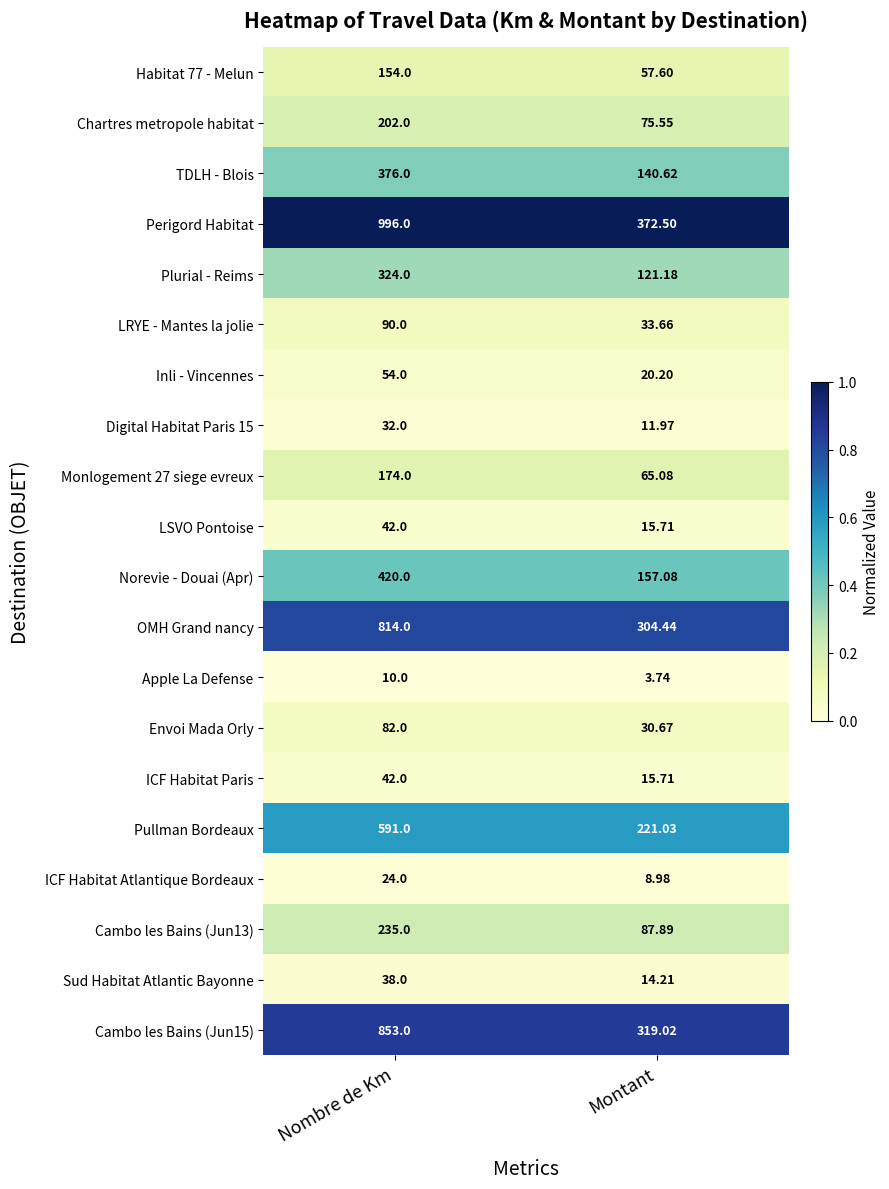

At which label does Pullman Bordeaux reach its minimum?

Montant